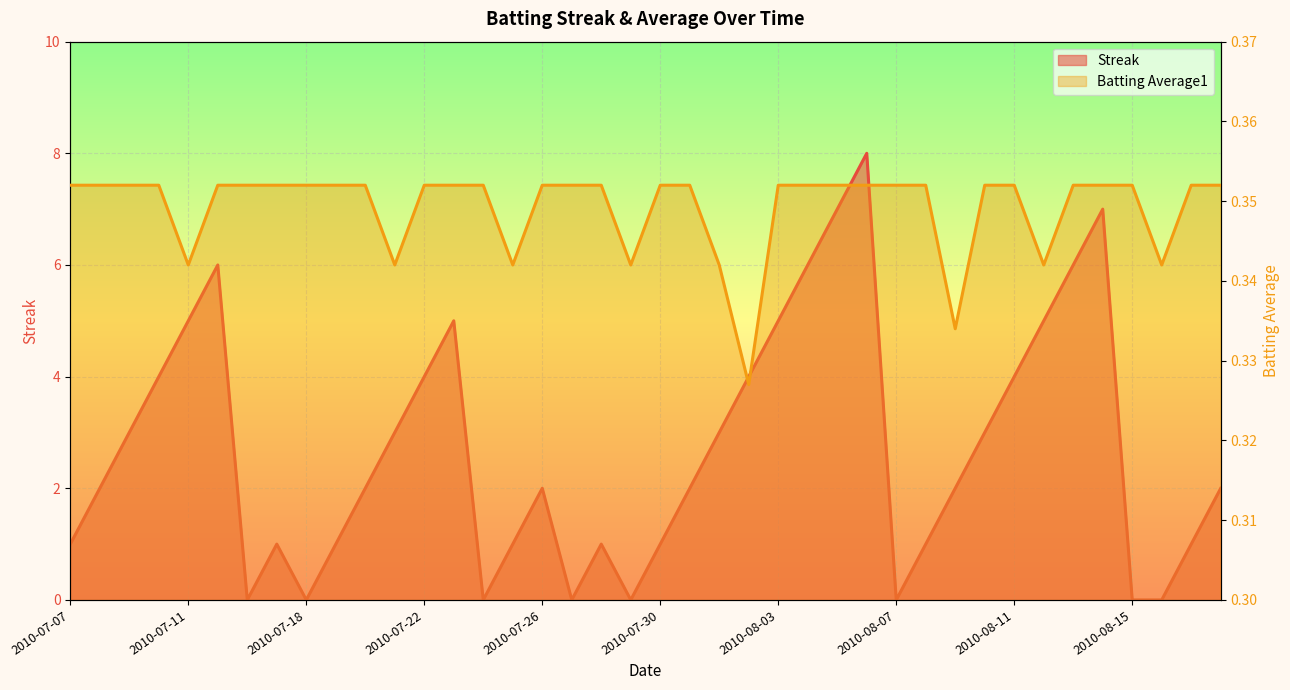

Which category has the lowest value across all series?

2010-07-16